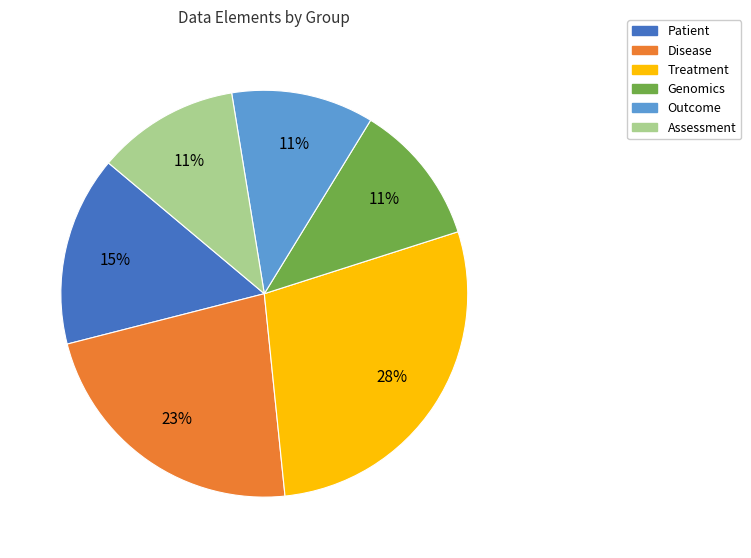

To the nearest percent, what portion does Patient represent?

15%